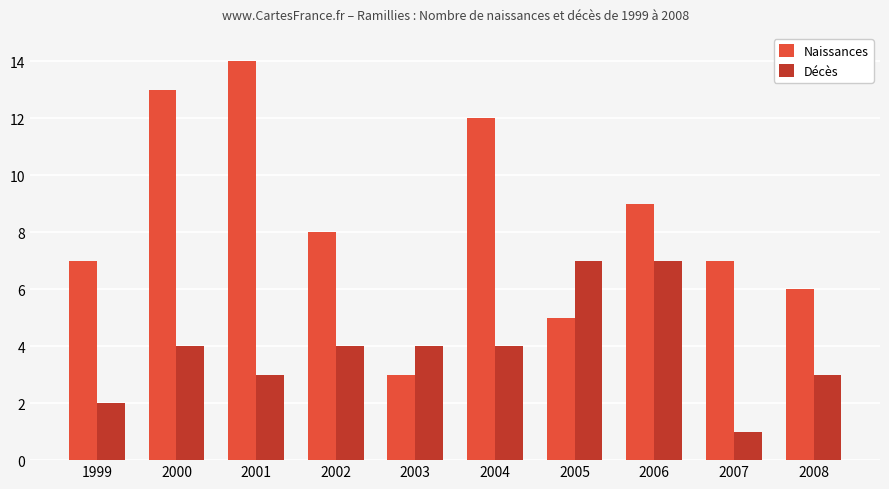

Which series has the largest total across all categories?

Naissances